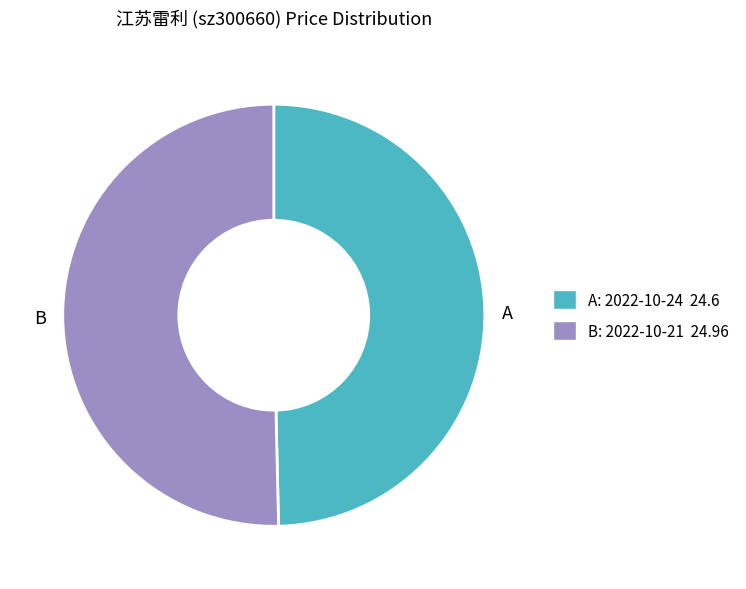

How many segments does this pie chart have?

2